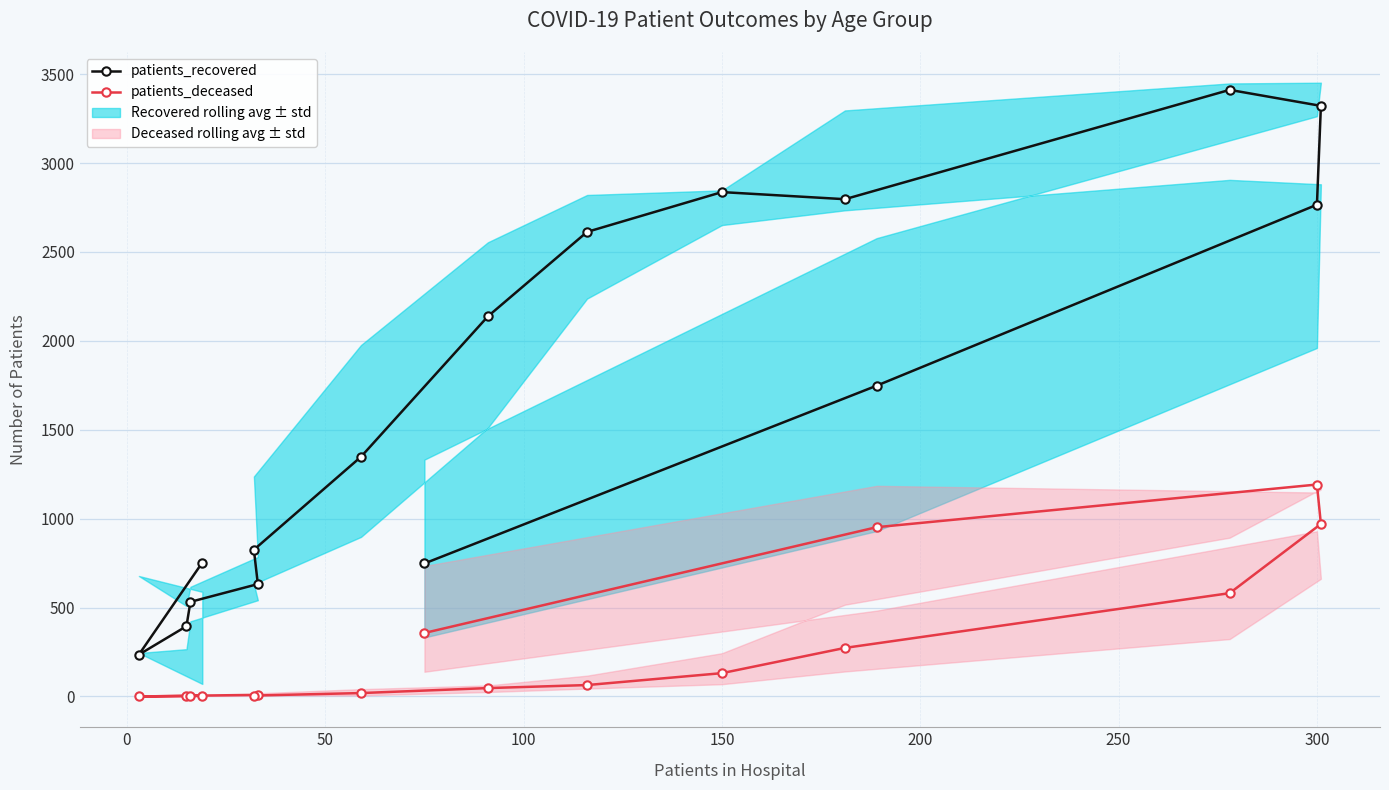

What is the highest value of the patients_recovered series?

3412